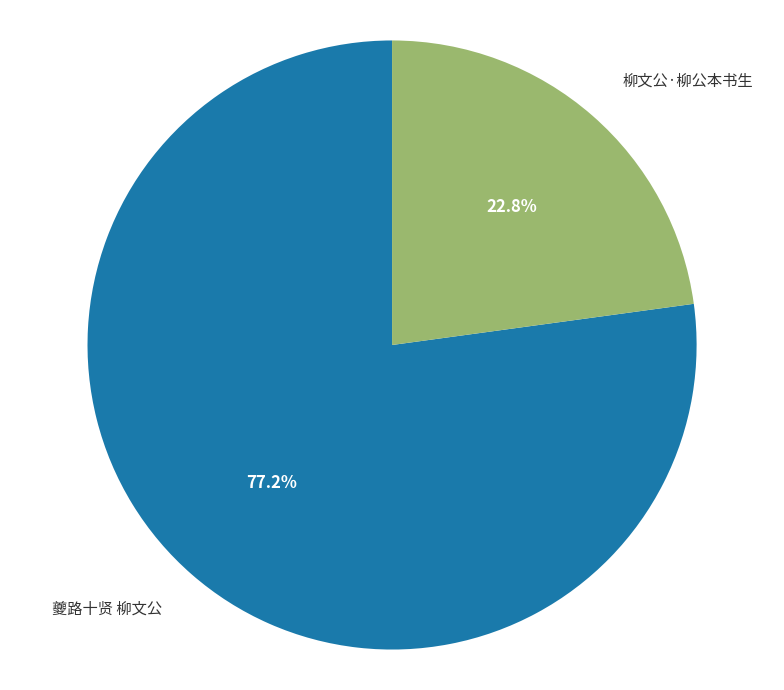

What portion of the pie excludes 柳文公·柳公本书生?

77.2%